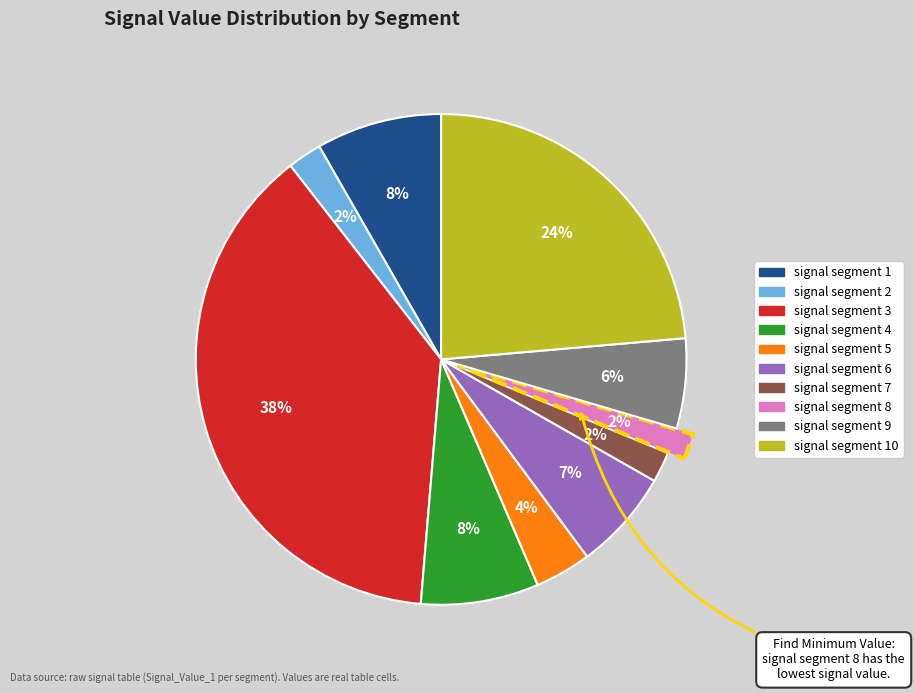

Is there any slice that represents more than half of the pie?

No